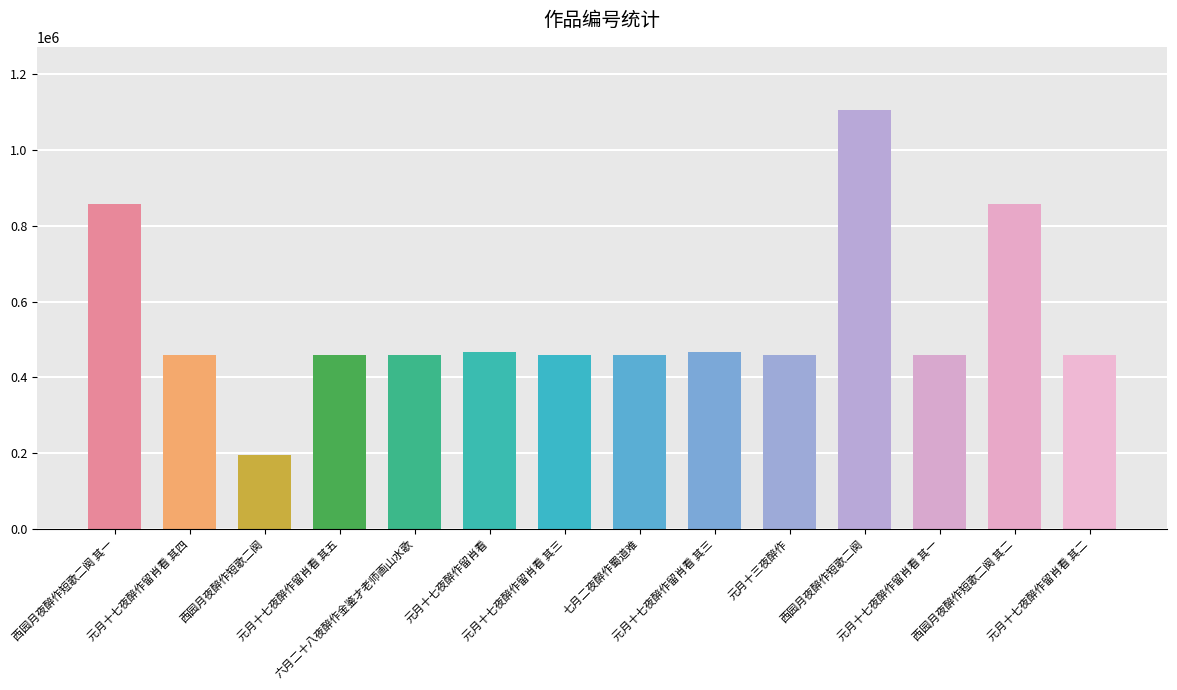

Reading left to right, extract all data points from this chart.

857146	459527	195849	459528	458343	466116	459526	458253	466117	459036	1105938	459524	857147	459525